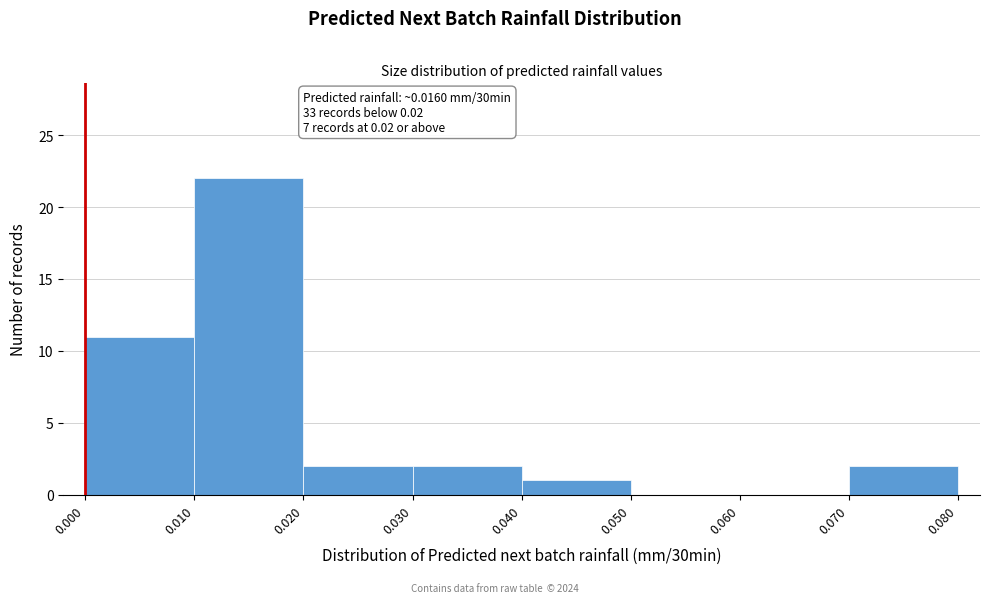

Which range on the x-axis has the tallest bar?

0.010 to 0.020